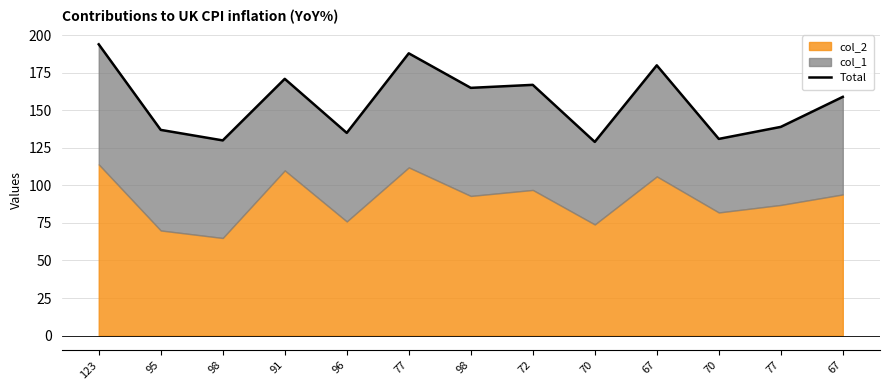

What is the value of the 4th point from the left?

171